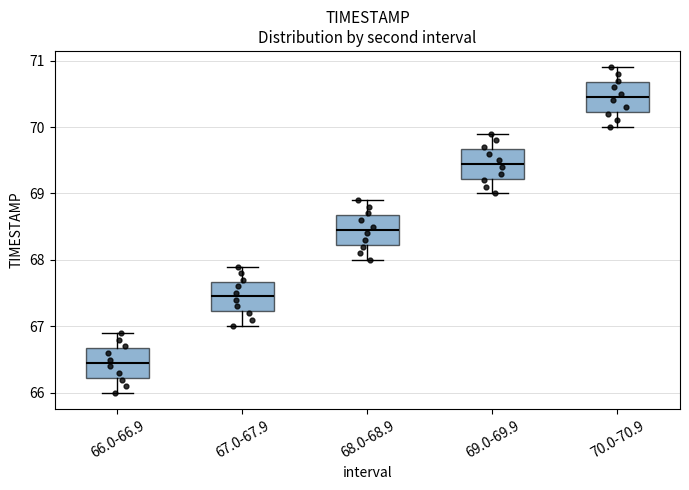

Reading left to right, transcribe this box plot: for each box, give where its median line is, the range the box spans, and where its two whiskers end, as read against the y-axis. The values are not printed on the chart, so give them approximately, as read against the axis.

66.0-66.9: median 66.5, box 66.2 to 66.7, whiskers 66.0 to 66.9
67.0-67.9: median 67.5, box 67.2 to 67.7, whiskers 67.0 to 67.9
68.0-68.9: median 68.5, box 68.2 to 68.7, whiskers 68.0 to 68.9
69.0-69.9: median 69.5, box 69.2 to 69.7, whiskers 69.0 to 69.9
70.0-70.9: median 70.5, box 70.2 to 70.7, whiskers 70.0 to 70.9